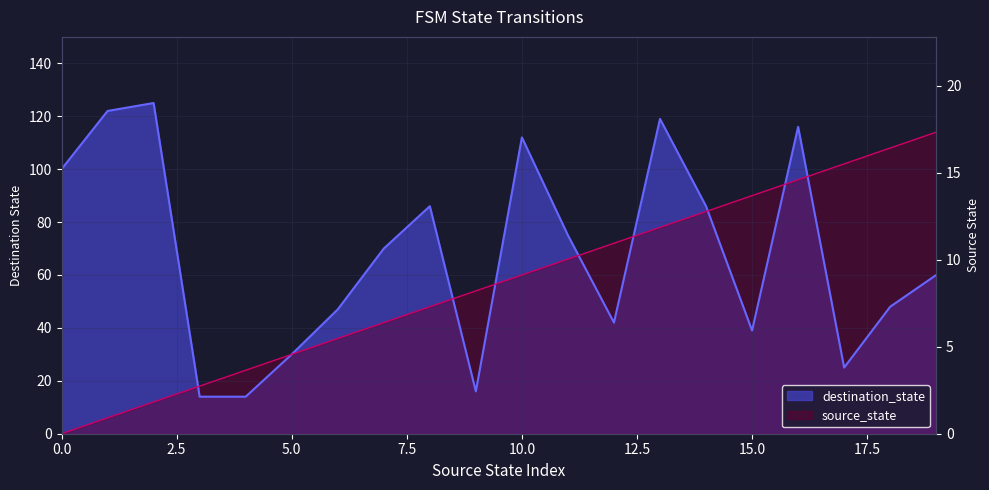

The value of destination_state at 3 is 6. True or false?

False